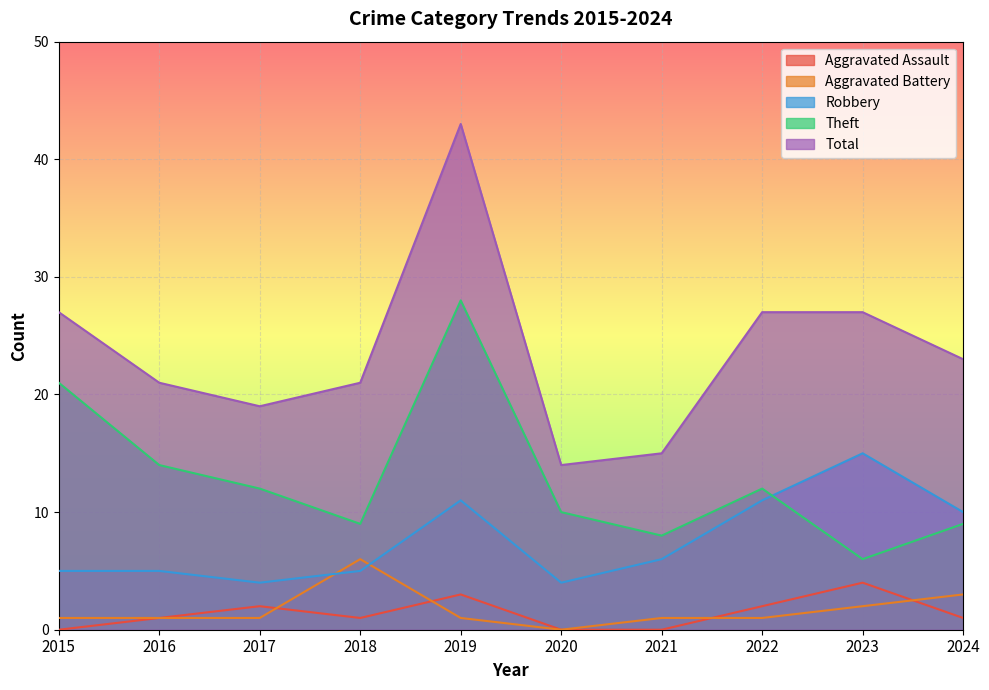

Reading left to right, list all the values displayed in this chart.

Aggravated Assault: 2015=0	2016=1	2017=2	2018=1	2019=3	2020=0	2021=0	2022=2	2023=4	2024=1
Aggravated Battery: 2015=1	2016=1	2017=1	2018=6	2019=1	2020=0	2021=1	2022=1	2023=2	2024=3
Robbery: 2015=5	2016=5	2017=4	2018=5	2019=11	2020=4	2021=6	2022=11	2023=15	2024=10
Theft: 2015=21	2016=14	2017=12	2018=9	2019=28	2020=10	2021=8	2022=12	2023=6	2024=9
Total: 2015=27	2016=21	2017=19	2018=21	2019=43	2020=14	2021=15	2022=27	2023=27	2024=23